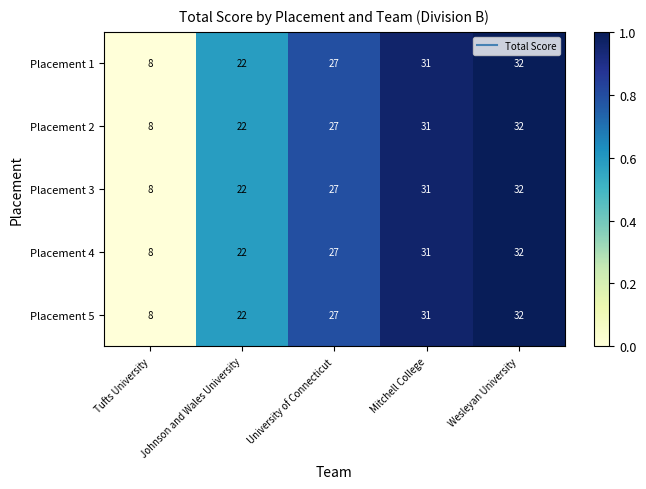

At which label does Placement 5 reach its peak?

Wesleyan University